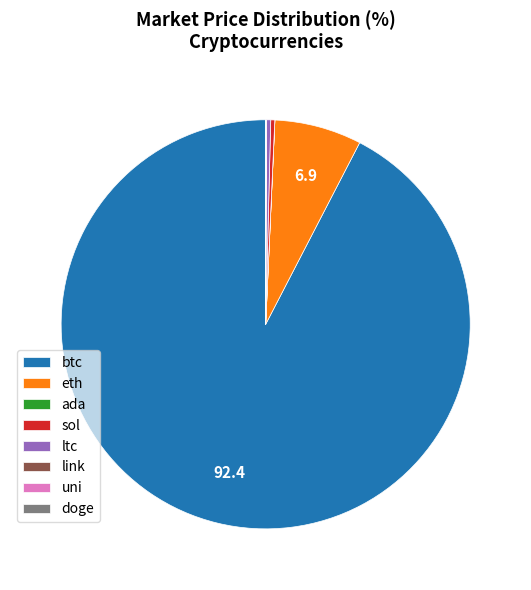

Do sol and ltc together represent more than half of the pie?

No